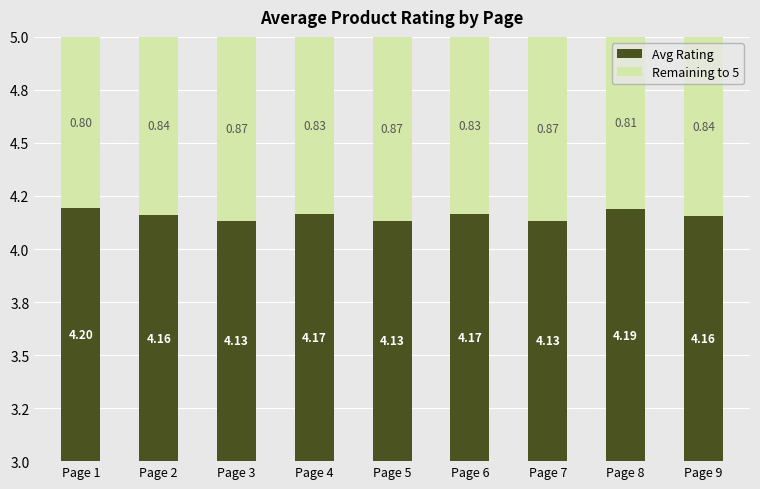

Which label corresponds to the smallest value in the chart?

Page 1